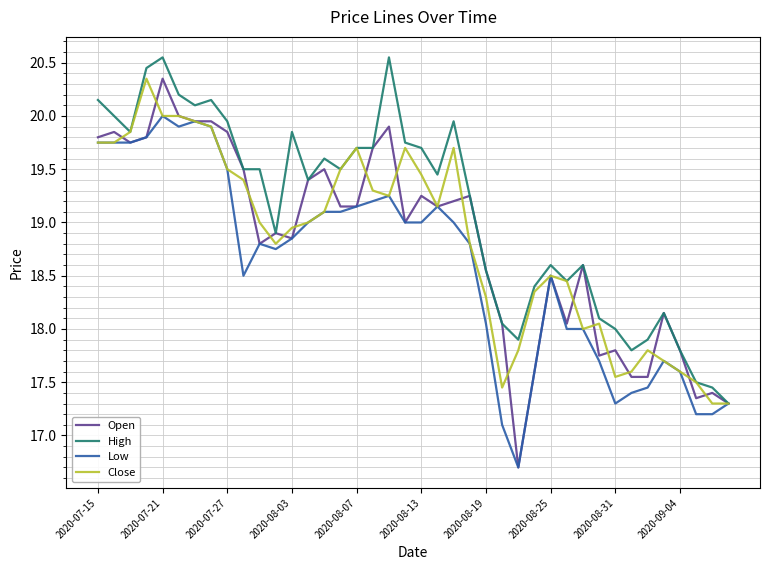

Which series has the widest spread of values?

Open